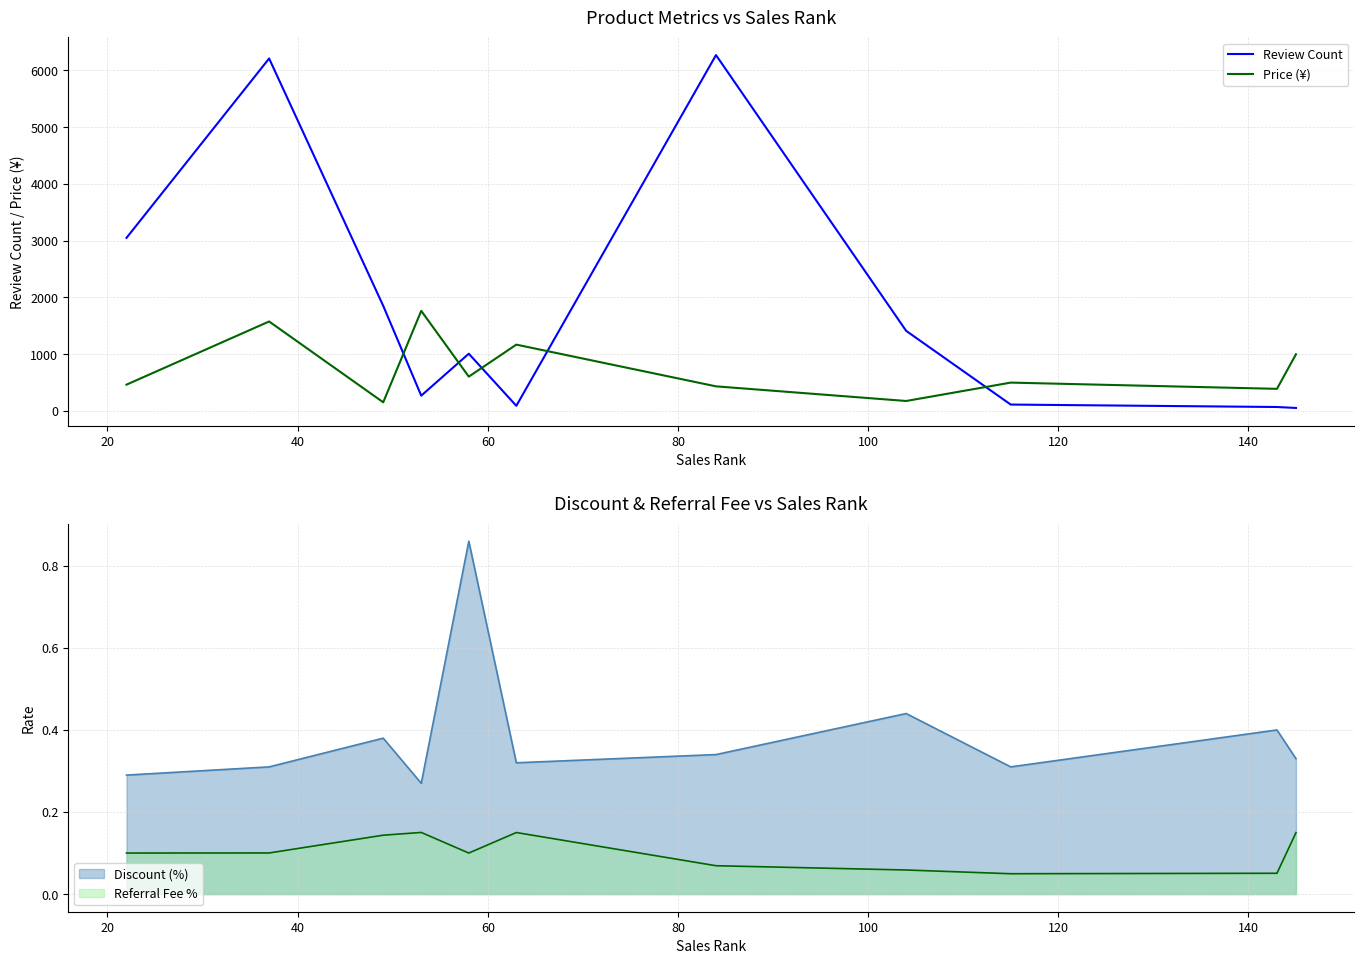

True or false: Referral Fee % and Discount (%) intersect in this chart.

False